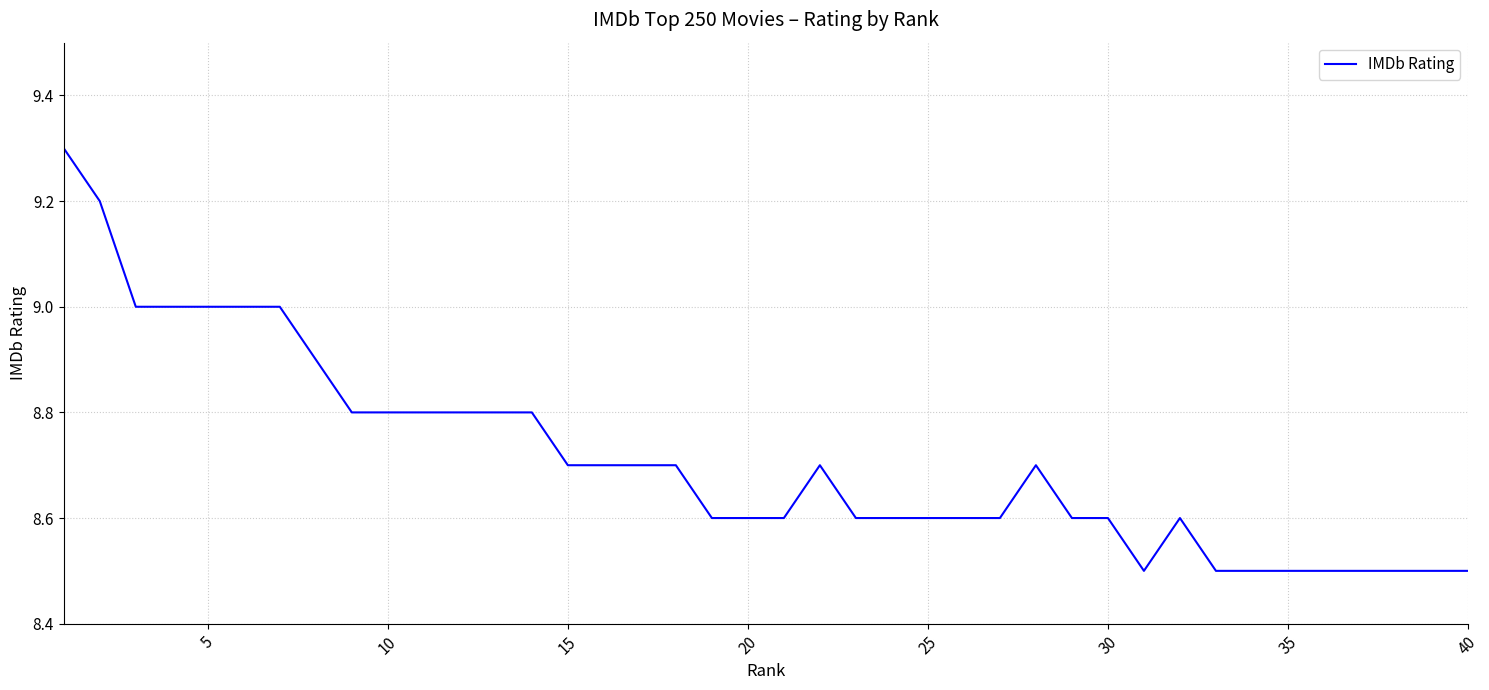

What is the minimum value shown in the chart?

8.5